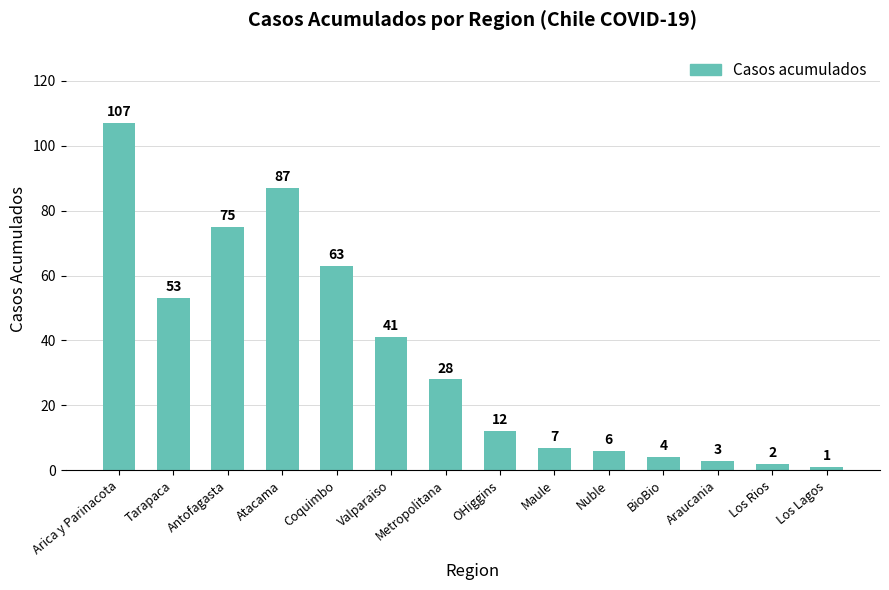

What is the difference between the second highest and minimum values?

86